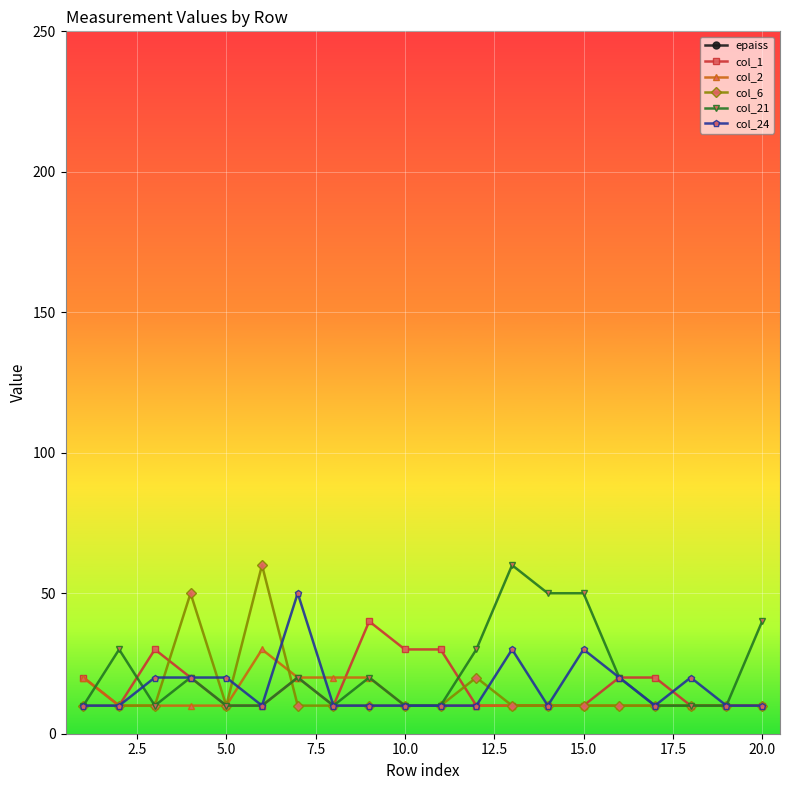

What is the highest value of the col_1 series?

40